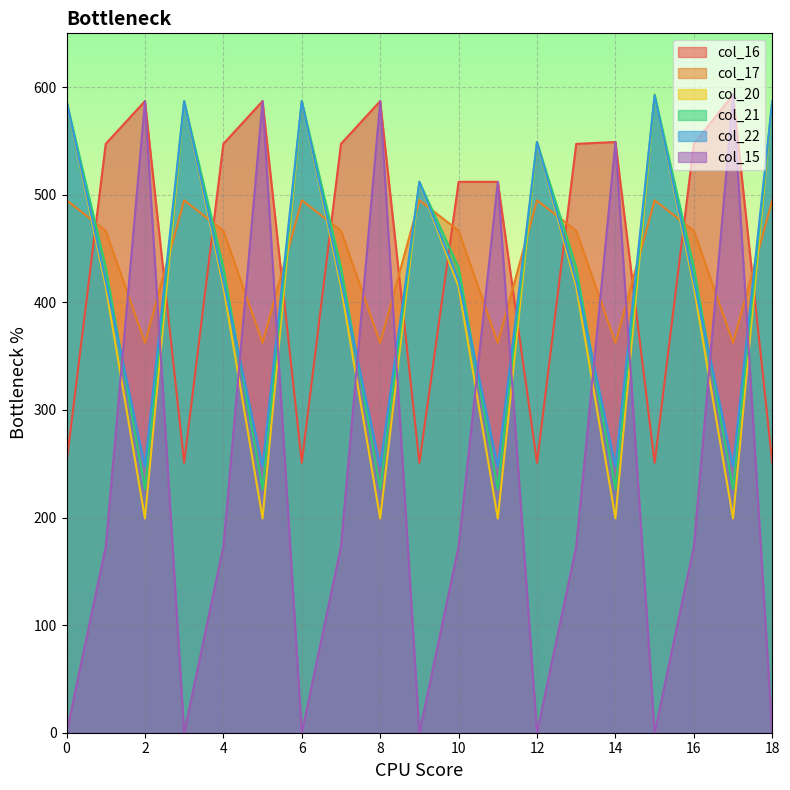

Which series has the largest range (max minus min)?

col_15